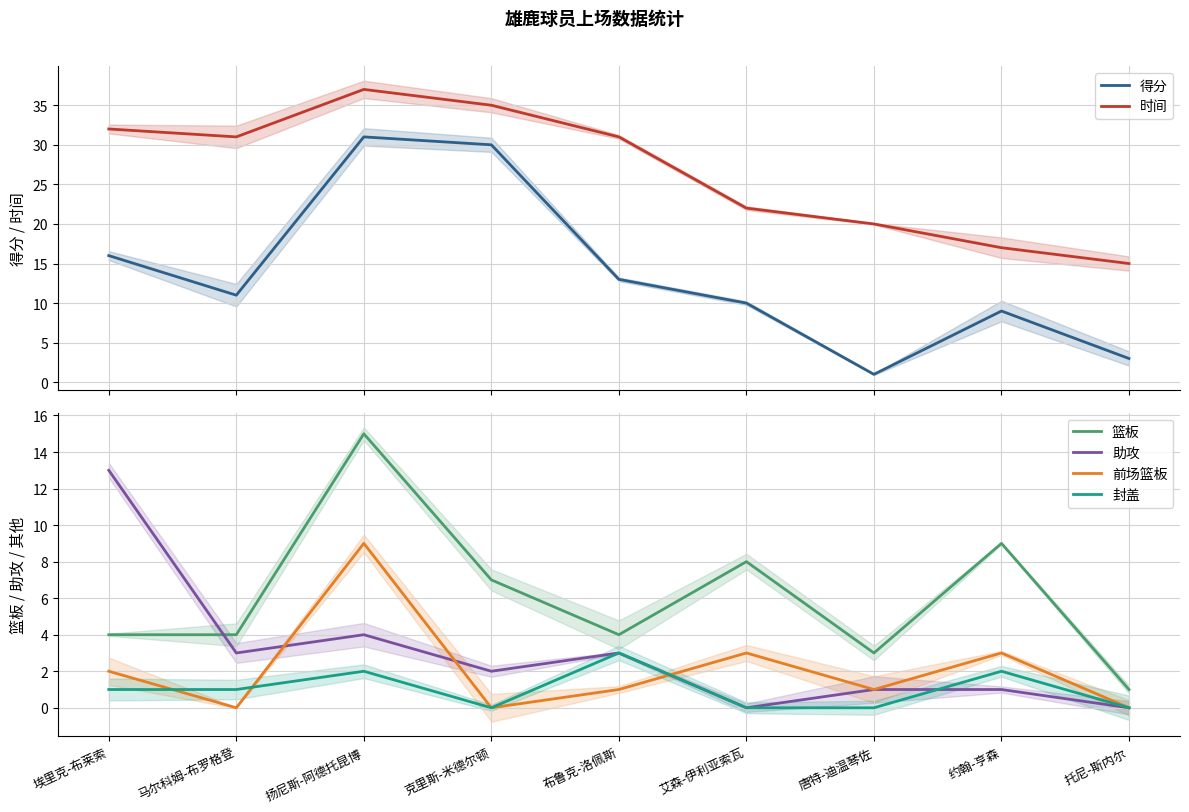

Rank the series by their maximum value, from lowest to highest.

封盖, 前场篮板, 助攻, 篮板, 得分, 时间